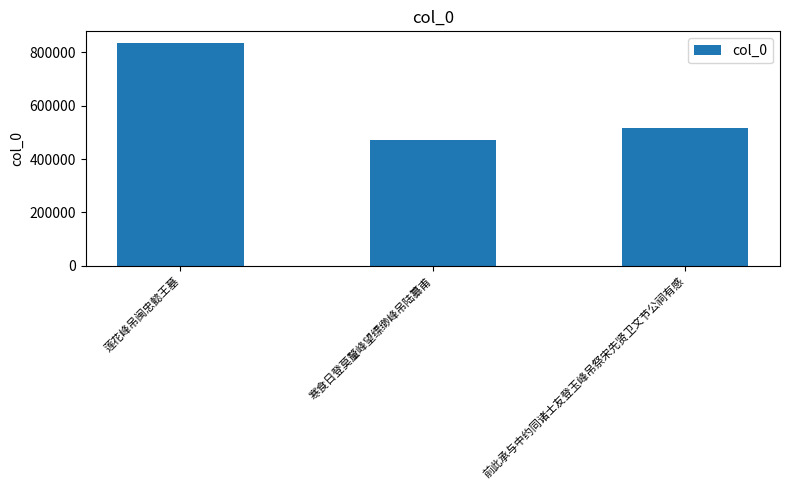

What is the change in value from 寒食日登莫釐峰望缥缈峰吊陆纂甫 to 前此承与中约同诸士友登玉峰吊祭宋先贤卫文节公祠有感?

+46821